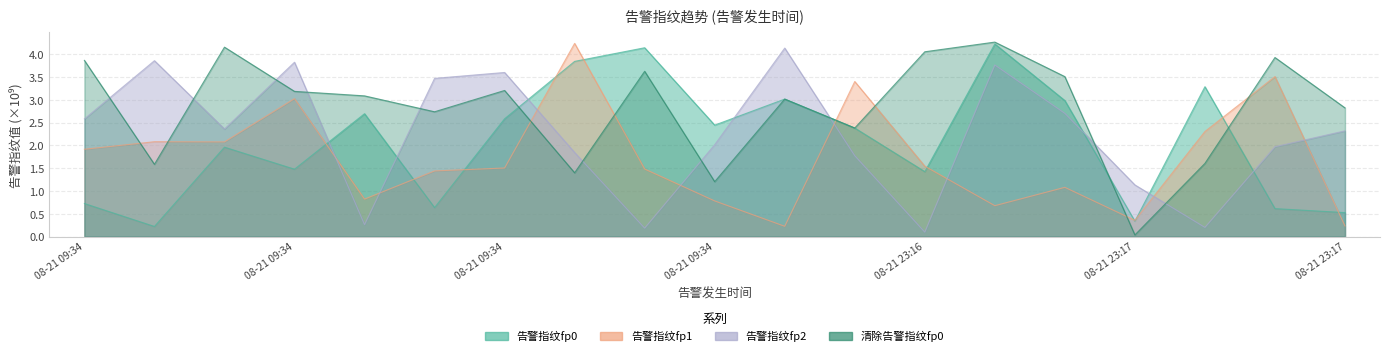

Rank the categories by 告警指纹fp0 value from highest to lowest.

2020-08-21 23:17:37, 2020-08-21 09:34:33, 2020-08-21 09:34:33, 2020-08-21 23:17:37, 2020-08-21 09:35:40, 2020-08-21 23:17:37, 2020-08-21 09:34:33, 2020-08-21 09:34:33, 2020-08-21 09:34:33, 2020-08-21 09:36:55, 2020-08-21 09:34:33, 2020-08-21 09:34:33, 2020-08-21 23:16:40, 2020-08-21 09:34:33, 2020-08-21 09:34:33, 2020-08-21 23:17:37, 2020-08-21 23:17:37, 2020-08-21 23:17:37, 2020-08-21 09:34:33